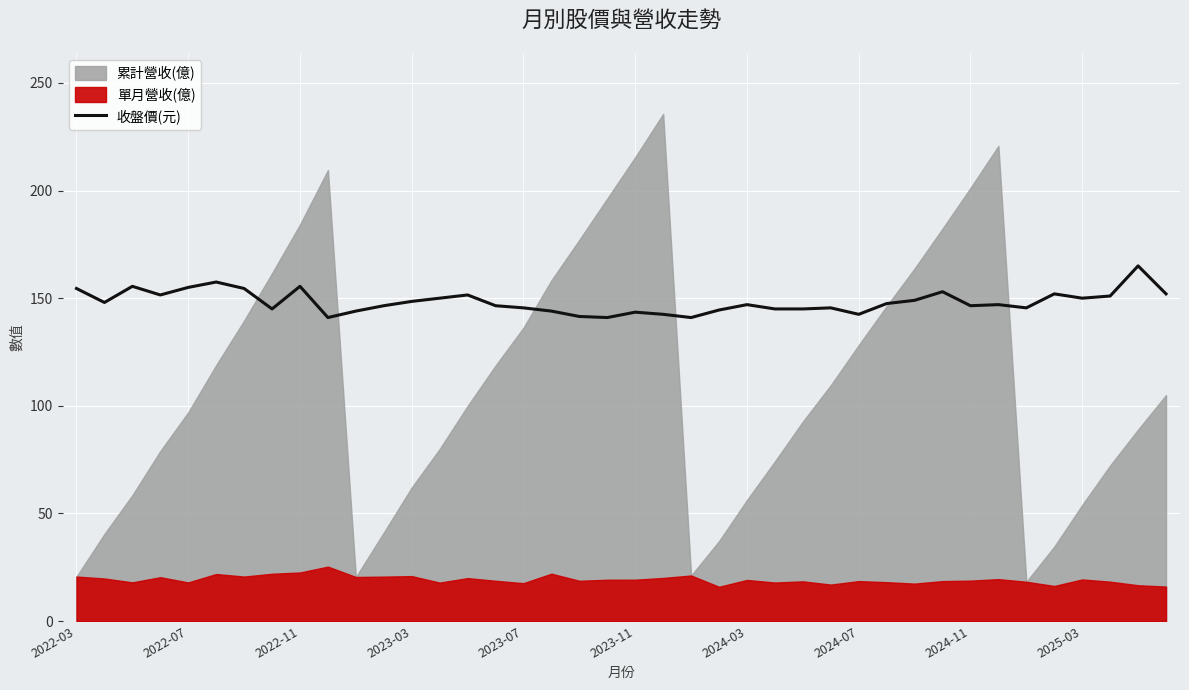

How many lines are shown in the chart?

1